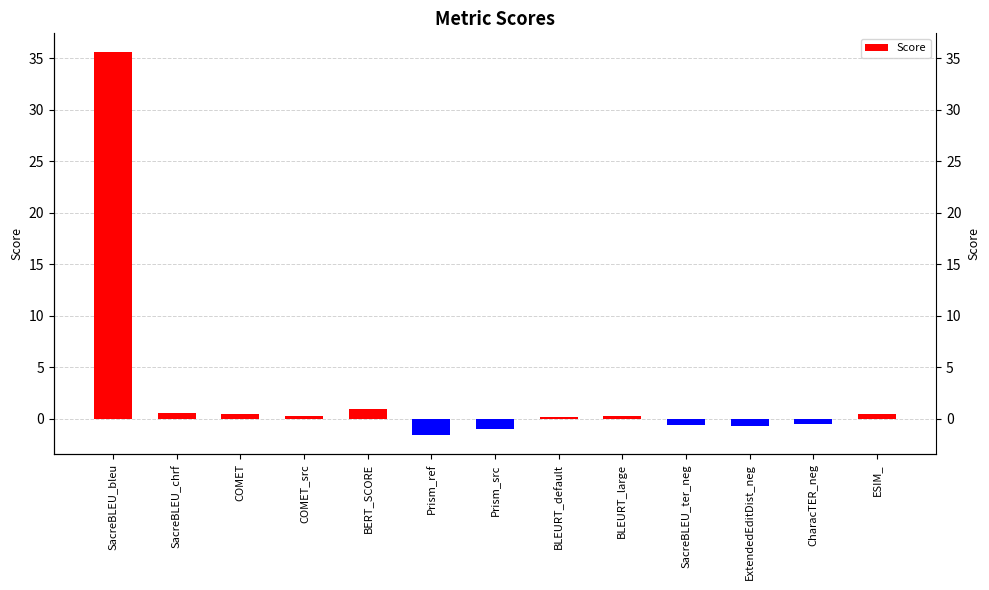

Rank the categories by value from lowest to highest.

Prism_ref, Prism_src, ExtendedEditDist_neg, SacreBLEU_ter_neg, CharacTER_neg, BLEURT_default, COMET_src, BLEURT_large, COMET, ESIM_, SacreBLEU_chrf, BERT_SCORE, SacreBLEU_bleu